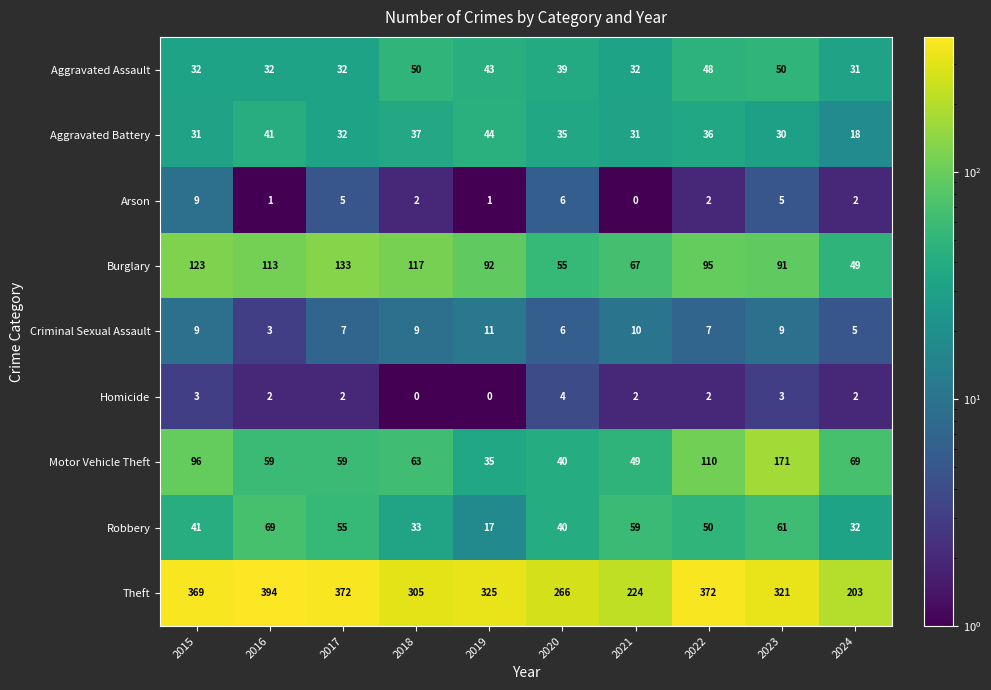

What is the sum of the Arson values at 2020 and 2021?

6